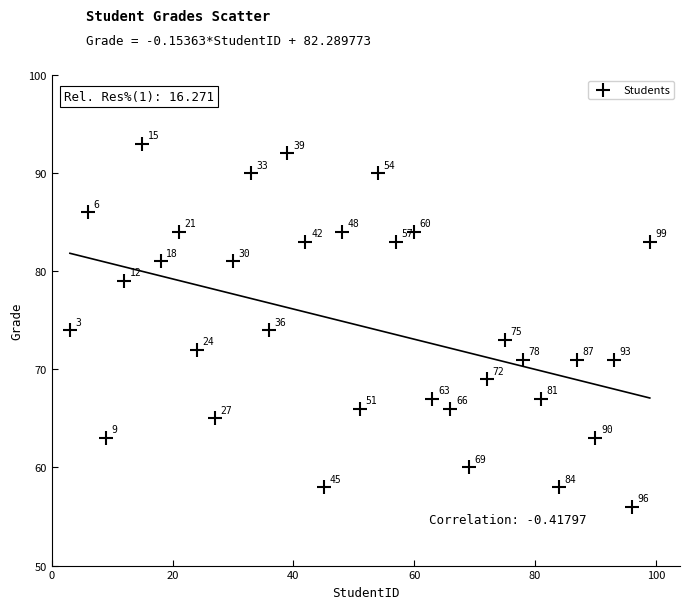

What Y value in the scatter plot is closest to 74?

74